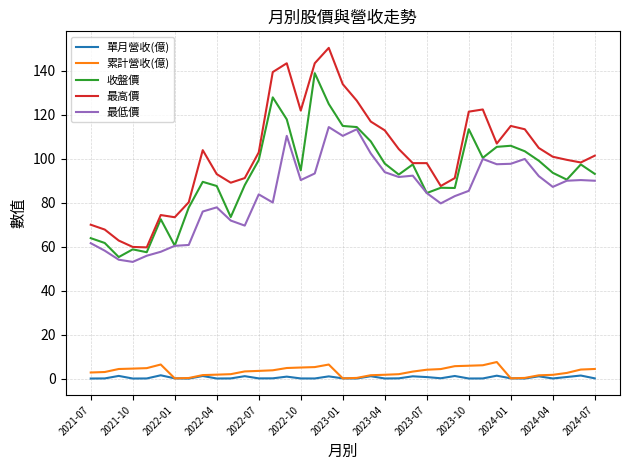

Which series has the widest spread of values?

最高價